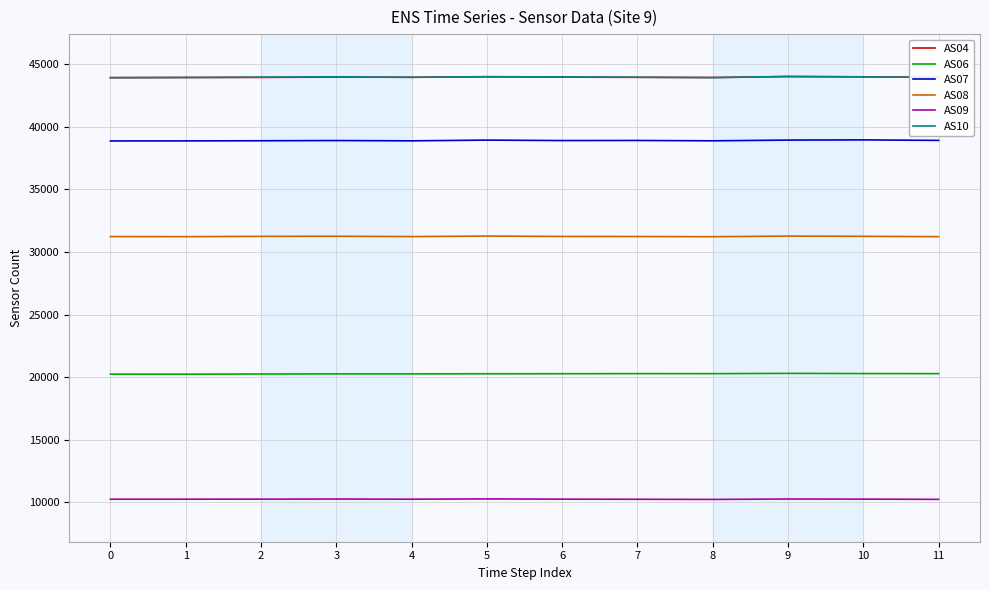

The value of AS06 at 0 is 20248. True or false?

True